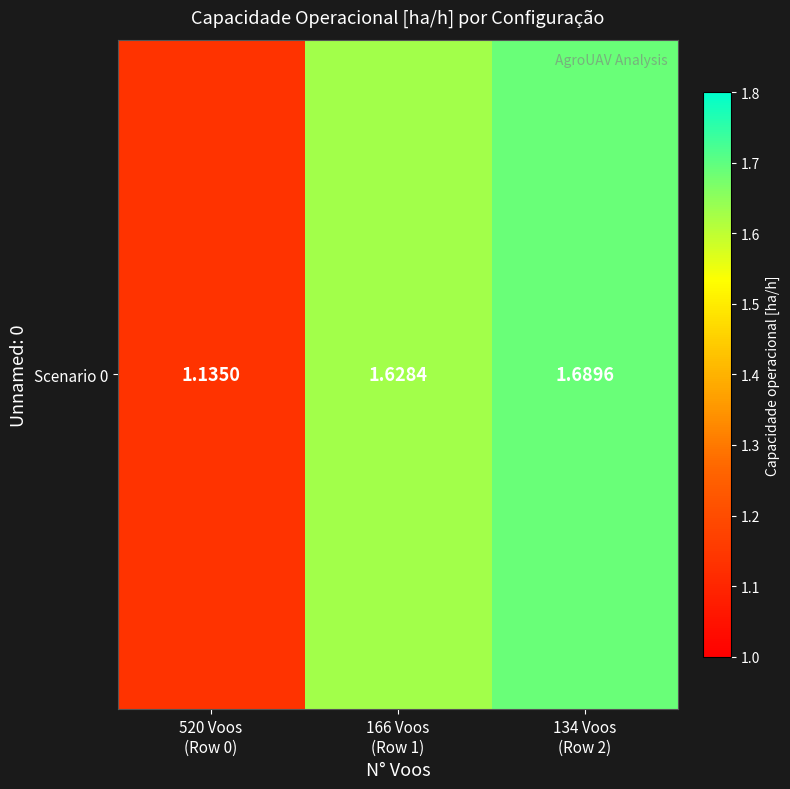

Rank the categories by value from highest to lowest.

134 Voos
(Row 2), 166 Voos
(Row 1), 520 Voos
(Row 0)